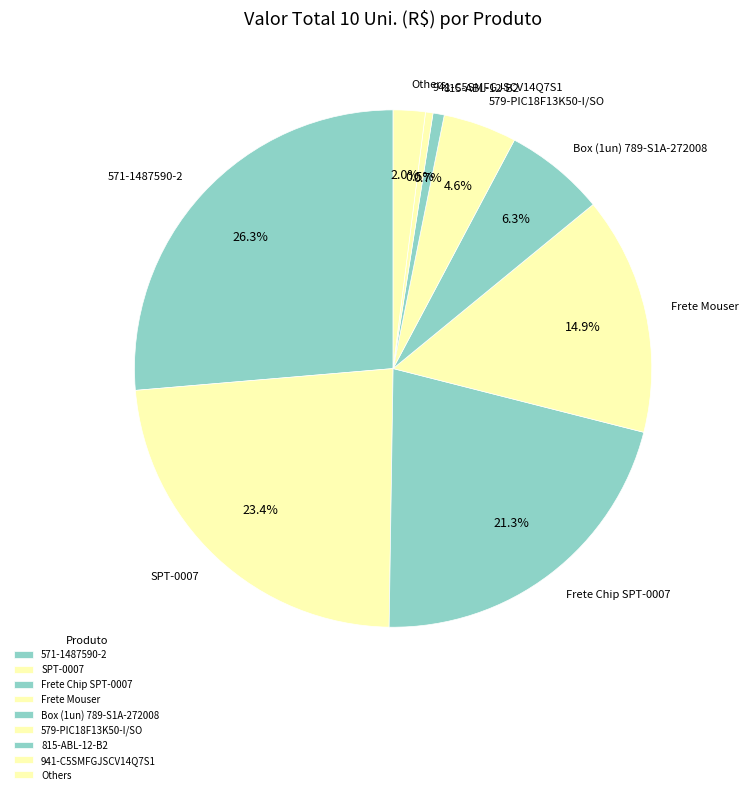

What is the ratio of the value at SPT-0007 to the value at 579-PIC18F13K50-I/SO?

5.1